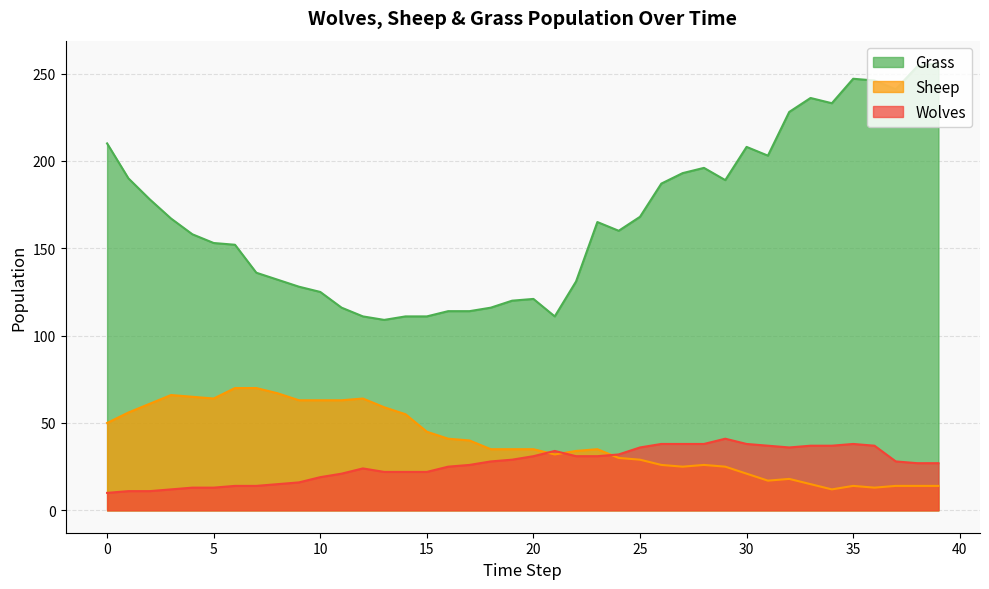

True or false: Wolves and Grass intersect in this chart.

False